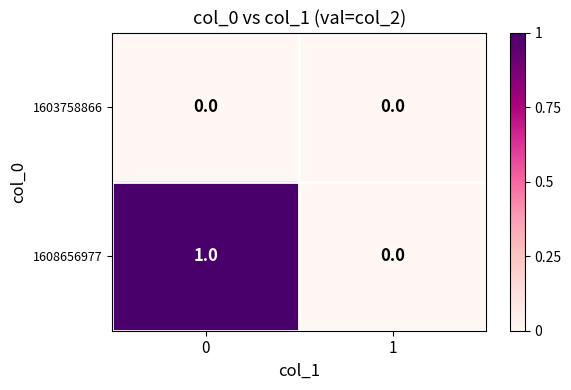

Reading left to right, extract all data points from this chart.

1603758866: 0=0	1=0
1608656977: 0=1	1=0